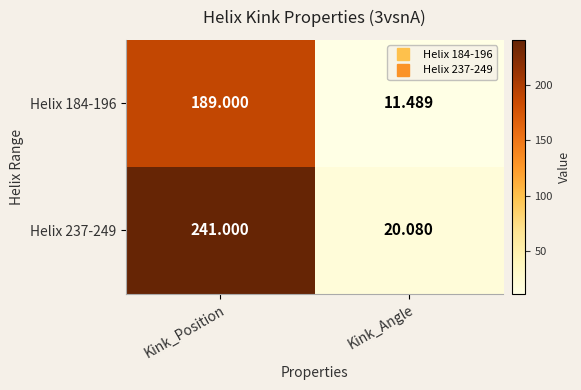

Is the value of Helix 184-196 at Kink_Position greater than the value of Helix 237-249 at Kink_Position?

No